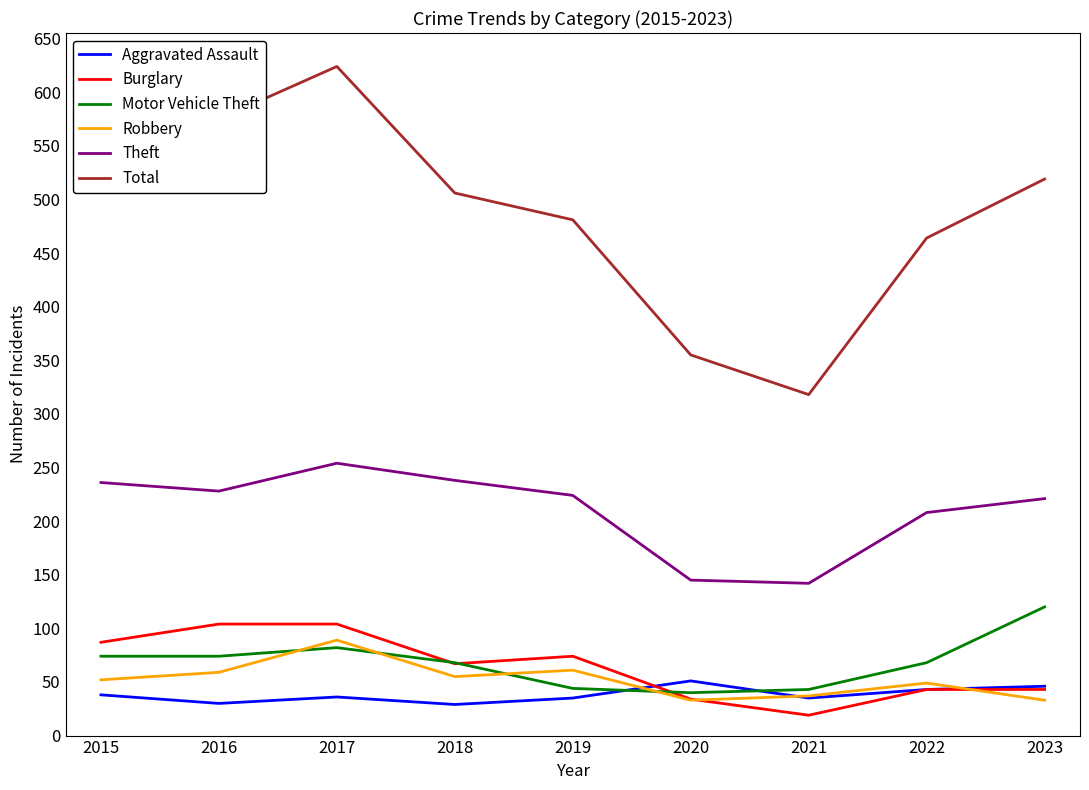

What is the sum of the Motor Vehicle Theft values at 2015 and 2023?

194